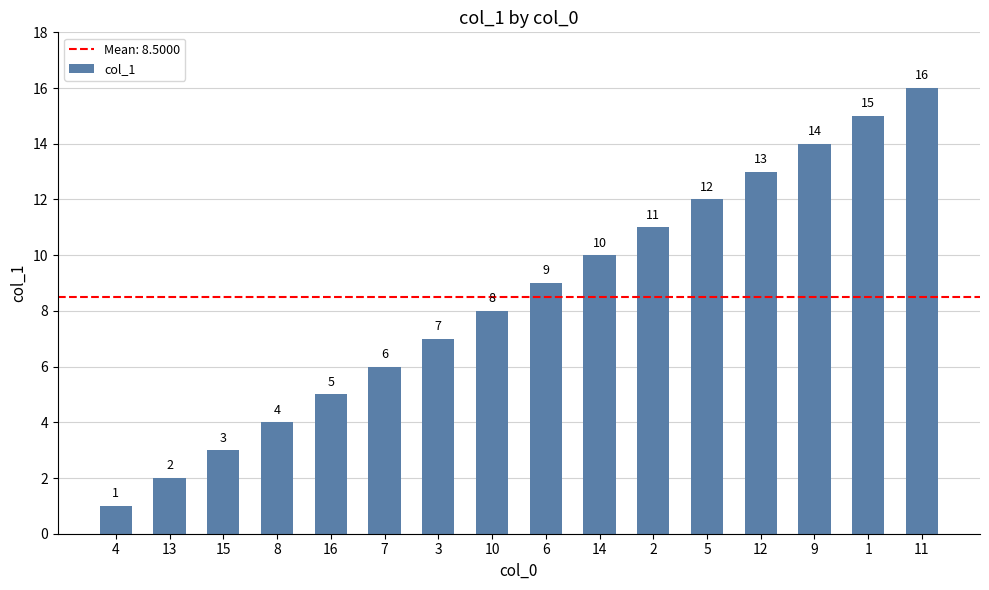

Between 15 and 13, which is larger?

15